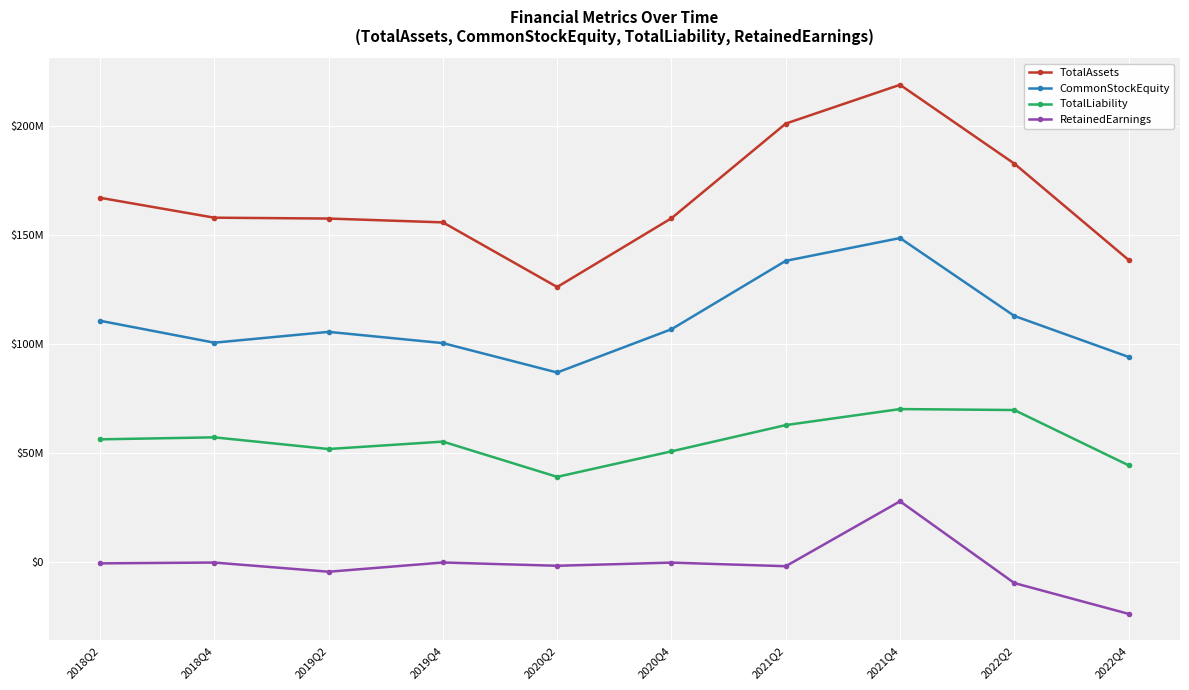

True or false: CommonStockEquity and RetainedEarnings intersect in this chart.

False